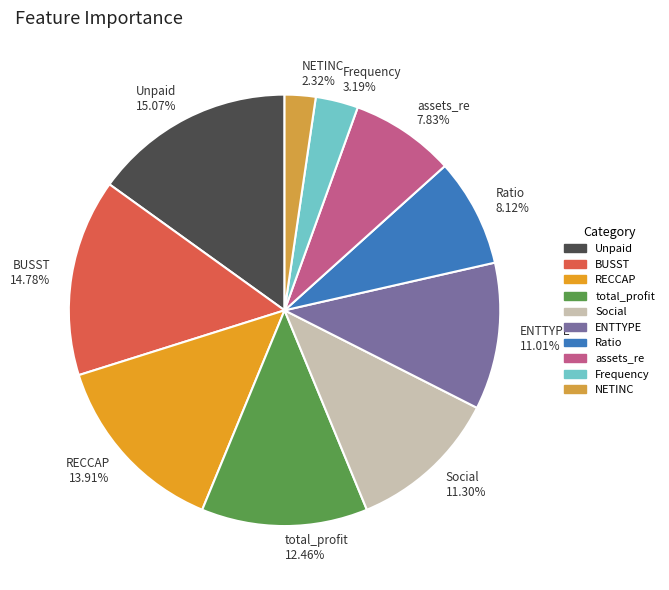

To the nearest percent, what is the combined percentage of Unpaid and RECCAP?

29%